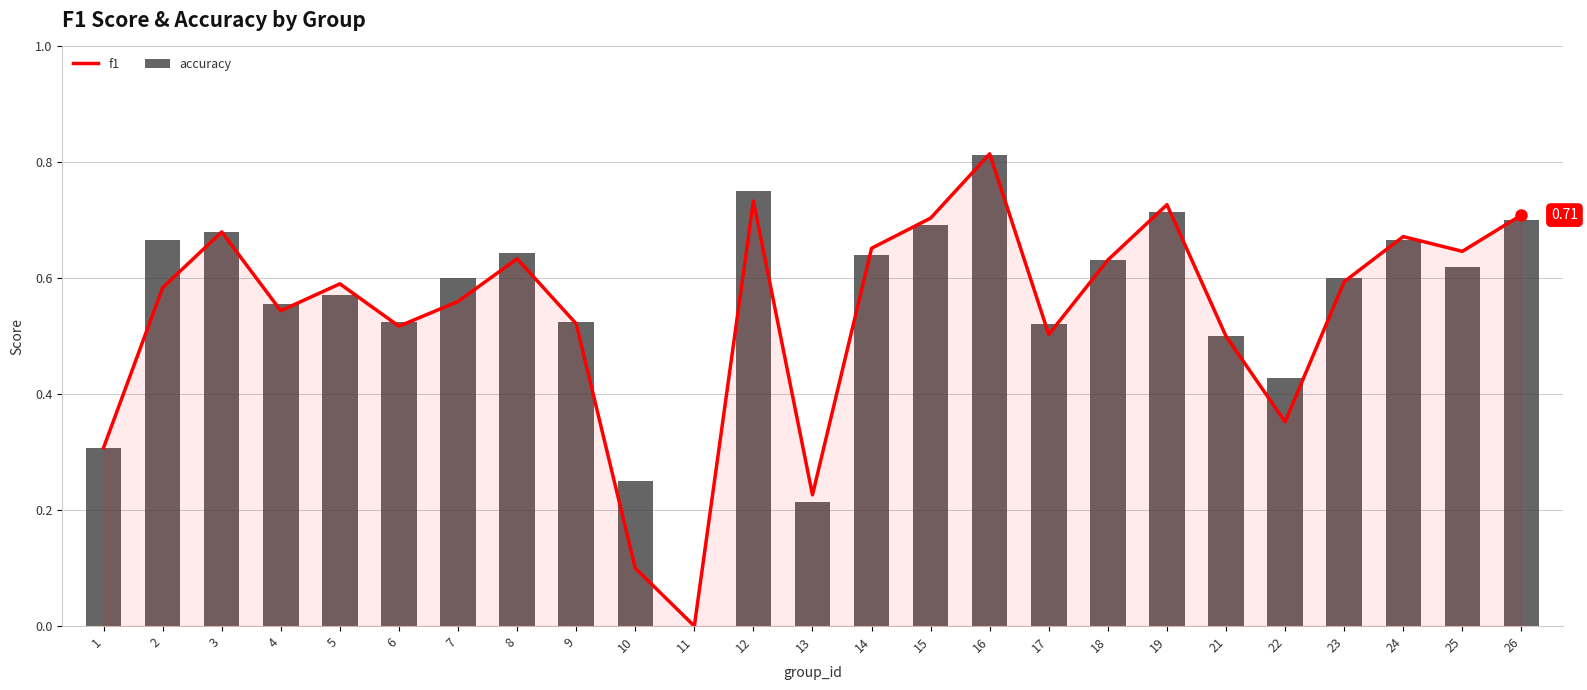

True or false: accuracy has a value of 0.2 at 18.

False